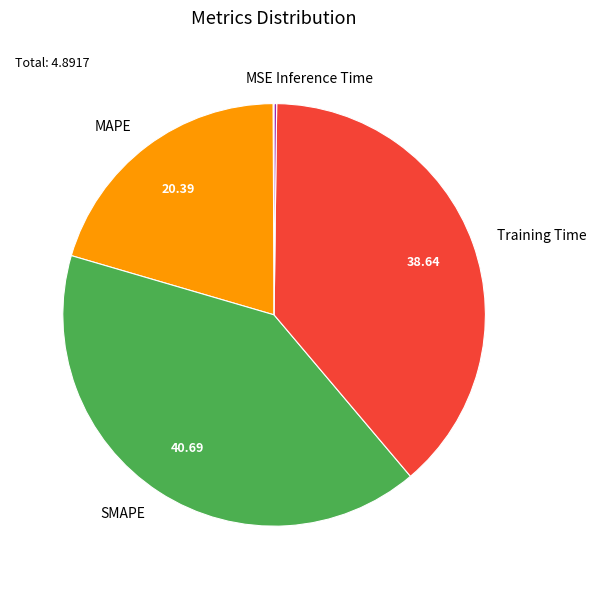

Does SMAPE account for over 50% of the chart?

No